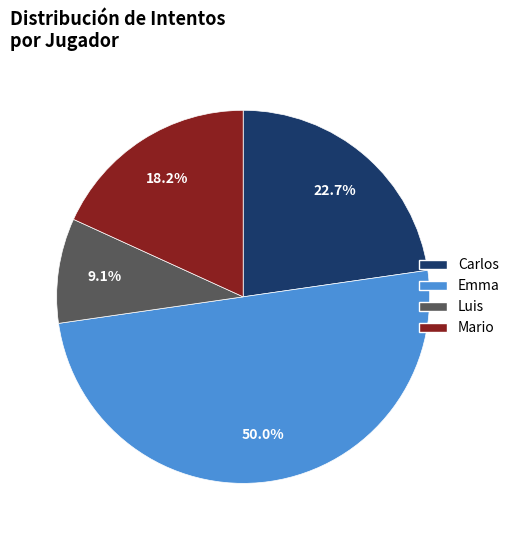

Combined, do Mario and Luis account for over 50%?

No